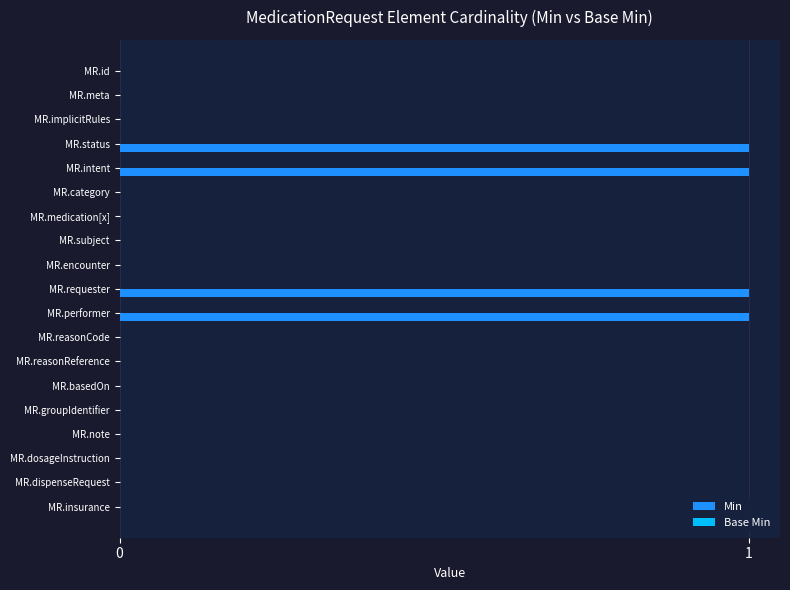

The value at MR.subject is 0. True or false?

True